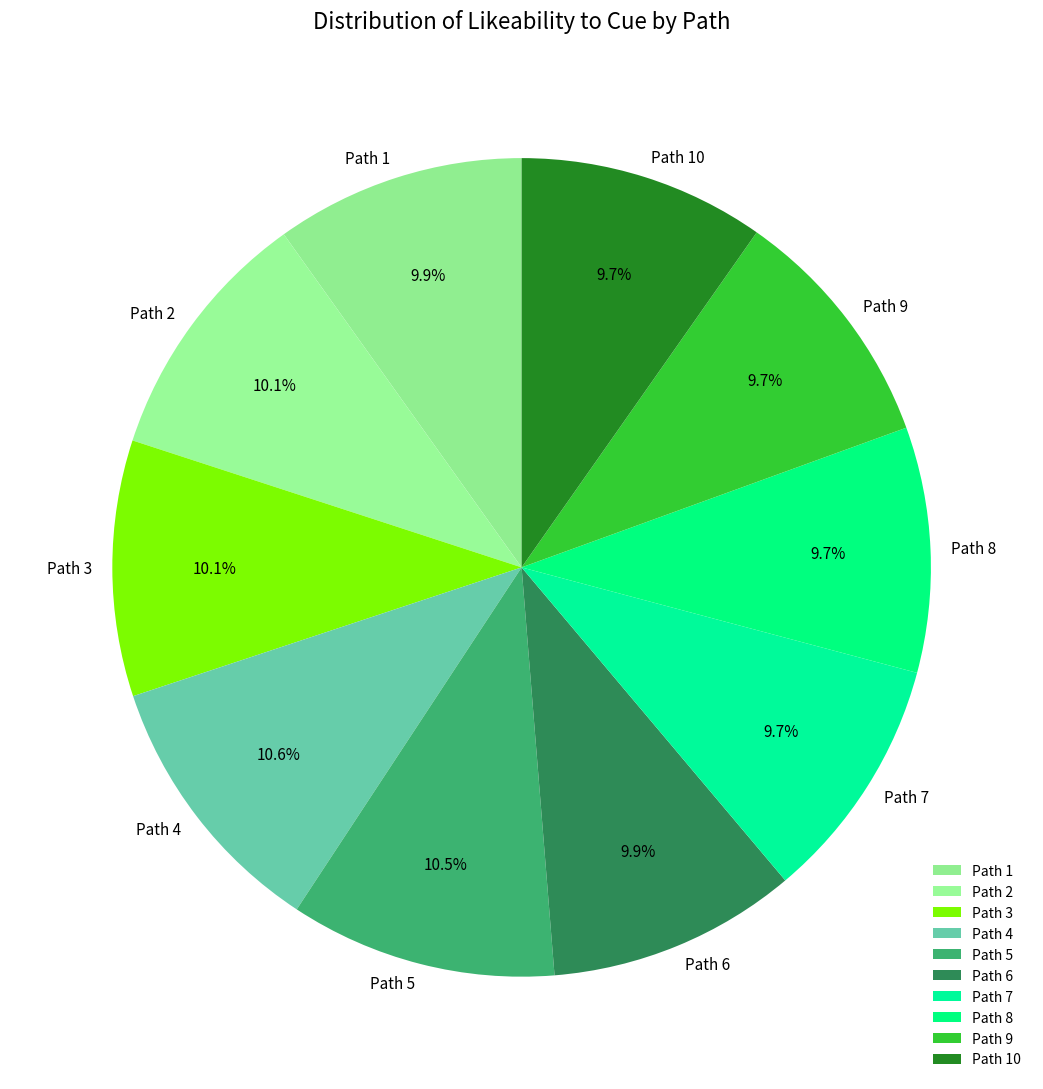

How many segments does this pie chart have?

10